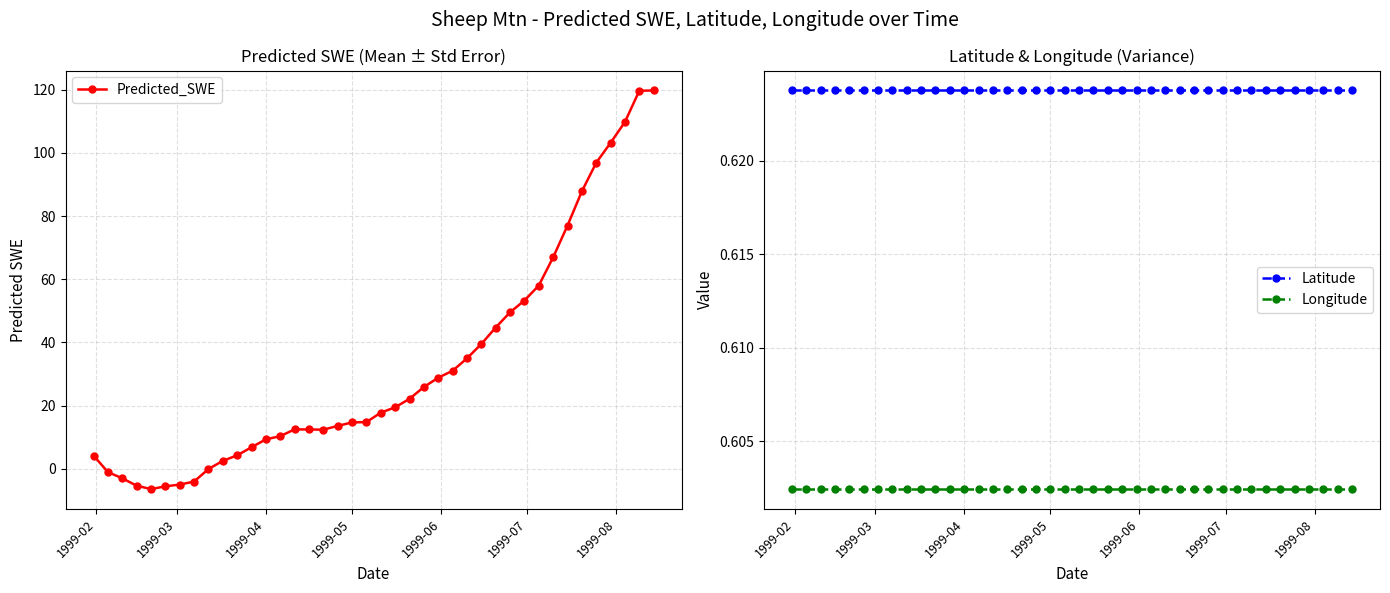

True or false: Latitude and Longitude cross at least once.

False